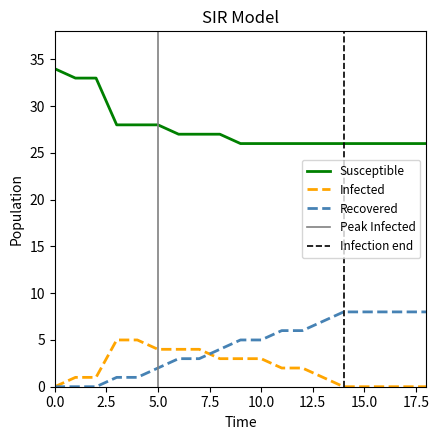

How many values in the Infected series are below 2?

9